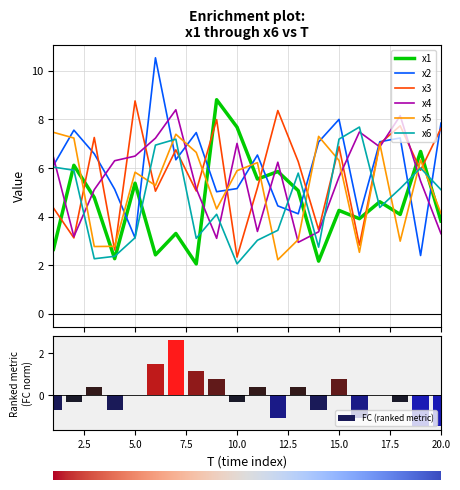

Reading left to right, list all the values displayed in this chart.

x1: 2.7	6.1	4.8	2.3	5.4	2.4	3.3	2.1	8.8	7.7	5.5	5.9	5.1	2.2	4.3	3.9	4.6	4.1	6.7	3.8
x2: 6.1	7.6	6.6	5.1	3.1	10.5	6.3	7.5	5.0	5.2	6.5	4.4	4.1	7.1	8.0	4.0	7.1	7.2	2.4	7.8
x3: 4.4	3.1	7.3	2.6	8.8	5.0	6.7	5.1	8.0	2.3	5.2	8.4	6.3	3.5	6.9	2.8	7.0	7.7	5.9	7.6
x4: 6.4	3.2	5.1	6.3	6.5	7.2	8.4	5.2	3.1	7.0	3.4	6.2	2.9	3.4	5.6	7.5	6.9	8.1	5.5	3.3
x5: 7.5	7.2	2.8	2.8	5.8	5.3	7.4	6.6	4.3	5.9	6.2	2.2	3.1	7.3	6.3	2.5	7.0	3.0	6.3	4.1
x6: 6.0	5.9	2.3	2.4	3.1	6.9	7.2	3.1	4.1	2.1	3.0	3.4	5.8	2.7	7.2	7.7	4.4	5.2	6.0	5.1